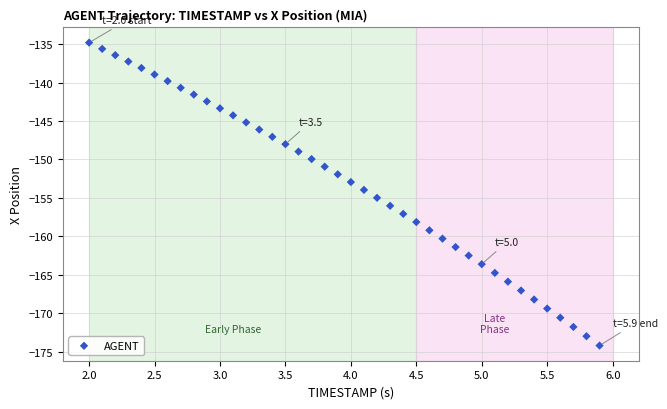

What is the range of Y values (max minus min)?

39.4